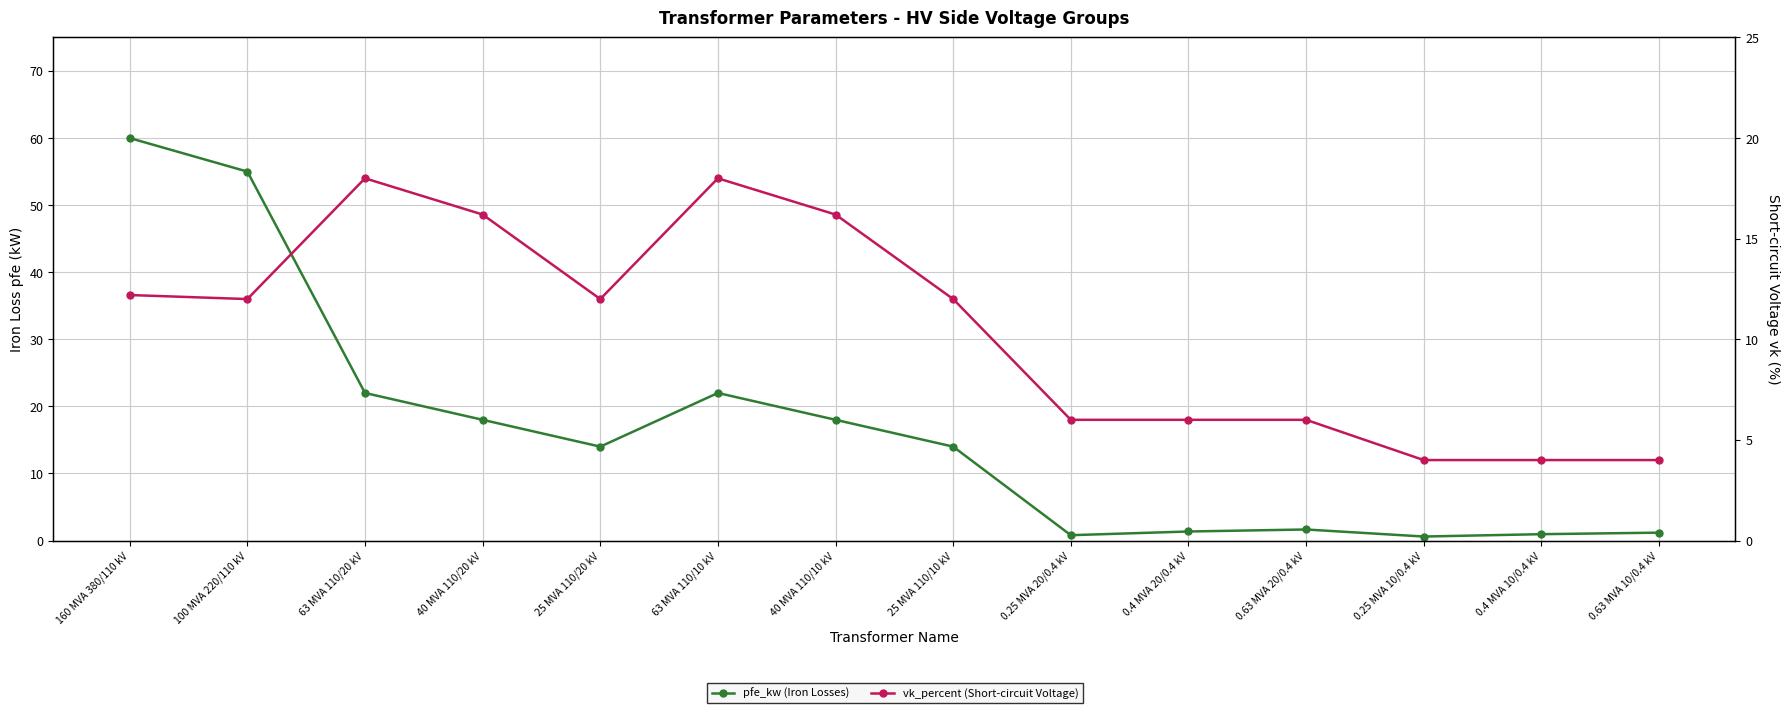

Rank the categories by pfe_kw value from highest to lowest.

160 MVA 380/110 kV, 100 MVA 220/110 kV, 63 MVA 110/20 kV, 63 MVA 110/10 kV, 40 MVA 110/20 kV, 40 MVA 110/10 kV, 25 MVA 110/20 kV, 25 MVA 110/10 kV, 0.63 MVA 20/0.4 kV, 0.4 MVA 20/0.4 kV, 0.63 MVA 10/0.4 kV, 0.4 MVA 10/0.4 kV, 0.25 MVA 20/0.4 kV, 0.25 MVA 10/0.4 kV